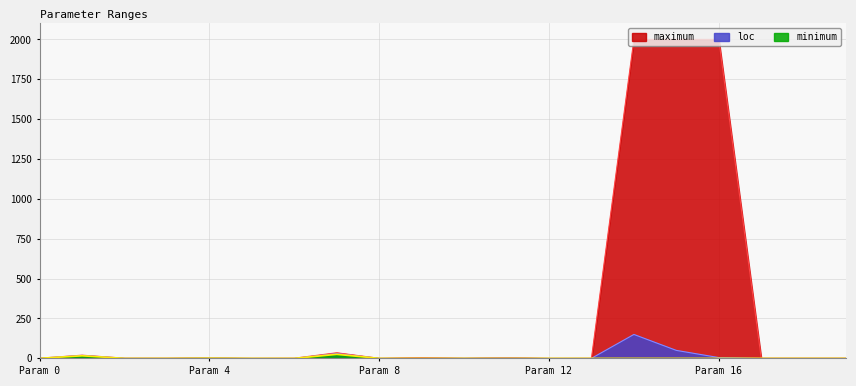

What is the highest value of the loc series?

150.0